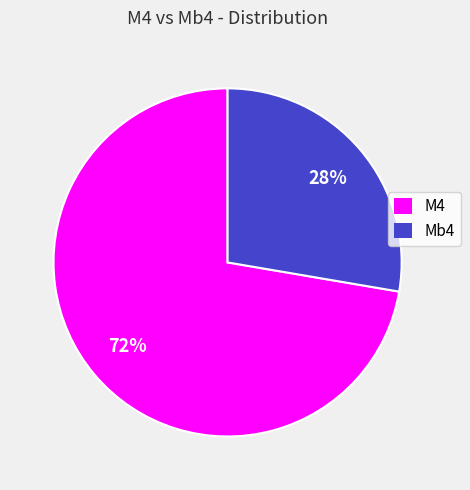

To the nearest percent, what is the average slice percentage?

50%